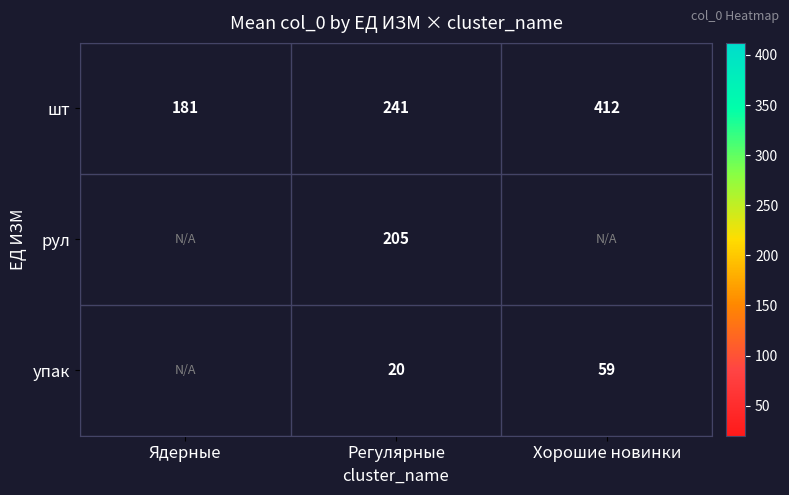

What is the difference between the highest and lowest values at Регулярные?

221.0